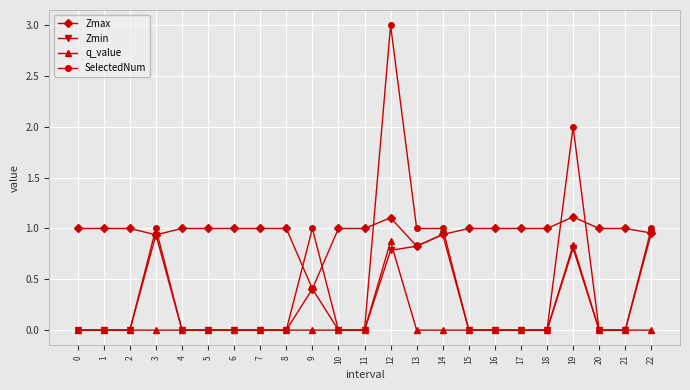

True or false: q_value has more than 1 interior local peaks.

True